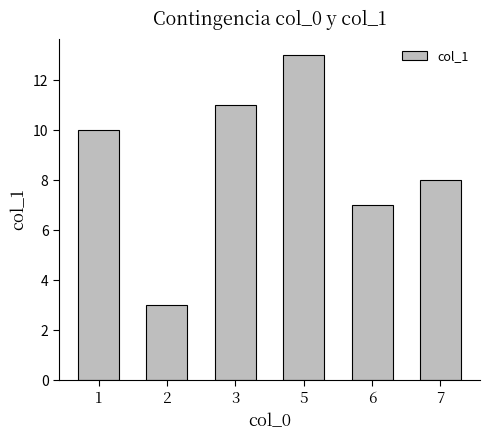

What is the smallest value displayed?

3